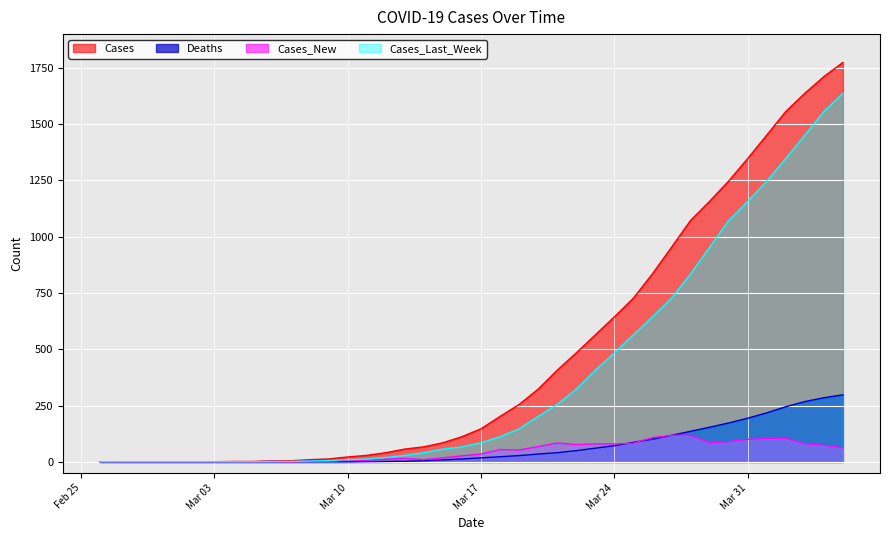

Reading left to right, transcribe all the data shown in this chart.

Cases: 1	1	1	1	1	1	1	2	2	5	5	10	13	22	29	41	57	67	85	112	147	202	255	323	407	484	564	644	727	835	953	1072	1157	1247	1347	1451	1556	1637	1711	1774
Deaths: 0	0	0	0	0	0	0	0	0	0	0	0	0	0	1	2	3	5	9	13	18	23	28	35	41	50	61	72	87	101	118	136	154	173	194	218	245	268	285	298
Cases_New: 1	0	0	0	0	0	0	1	0	3	0	5	3	9	7	12	16	10	18	27	35	55	53	68	84	77	80	80	83	108	118	119	85	90	100	104	105	81	74	63
Cases_Last_Week: 1	1	1	1	1	1	1	1	1	2	2	4	6	10	13	20	29	41	57	67	85	112	147	202	255	323	407	484	564	644	727	835	953	1072	1157	1247	1347	1451	1556	1637